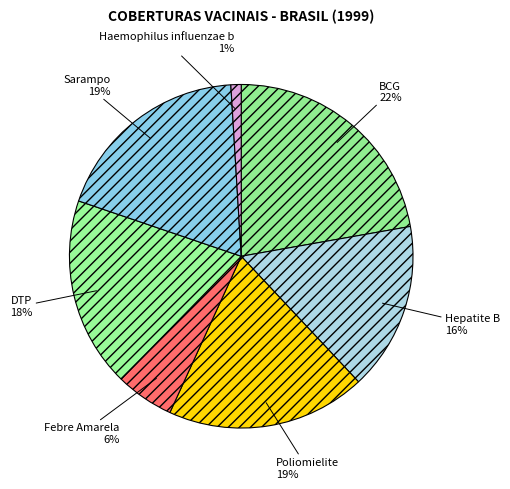

Between Poliomielite and Hepatite B, which is larger?

Poliomielite